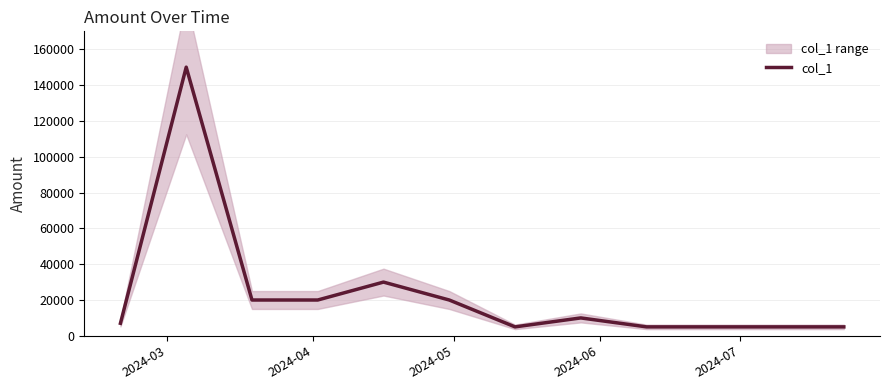

What is the value of the 2nd point from the left?

150000